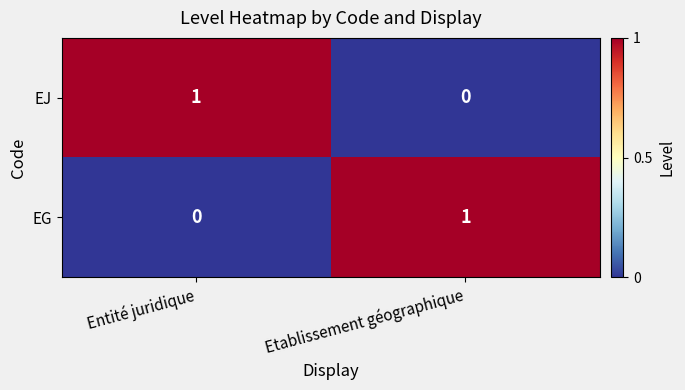

Reading left to right, transcribe all the data shown in this chart.

EJ: 1	0
EG: 0	1